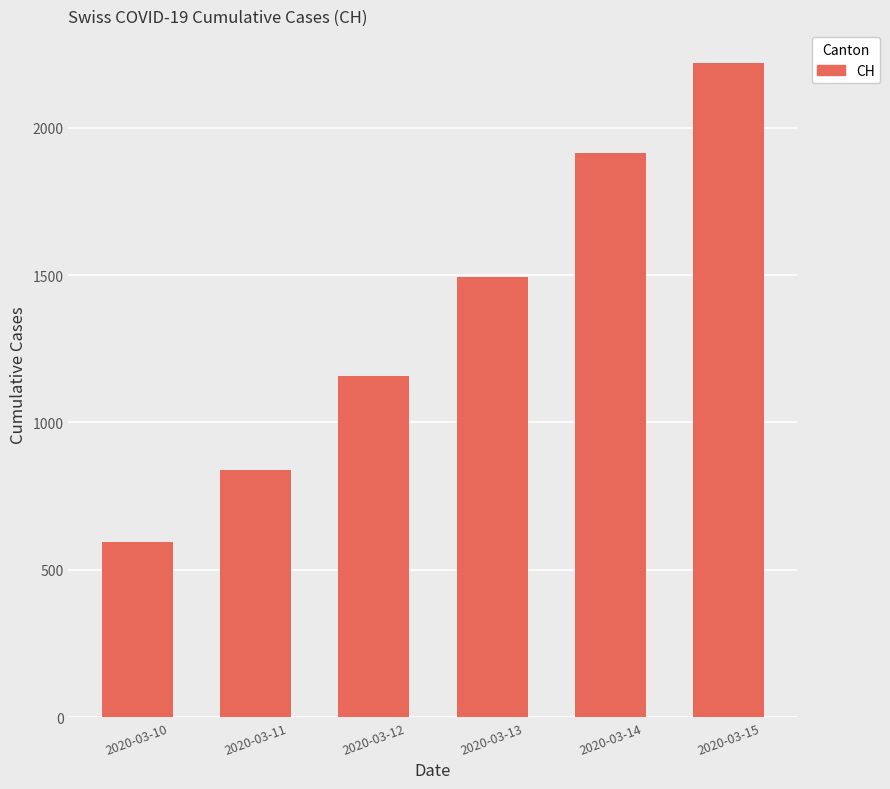

What is the minimum value shown in the chart?

595